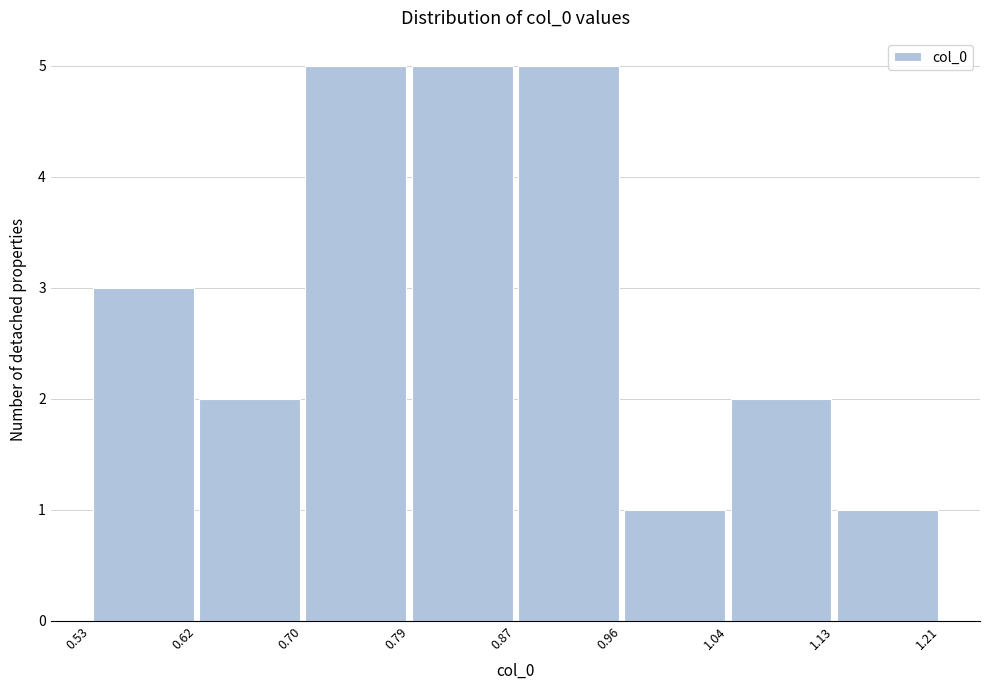

How tall is the bar that spans 0.87 to 0.96 on the x-axis? The values are not printed on the chart, so give them approximately, as read against the axis.

5